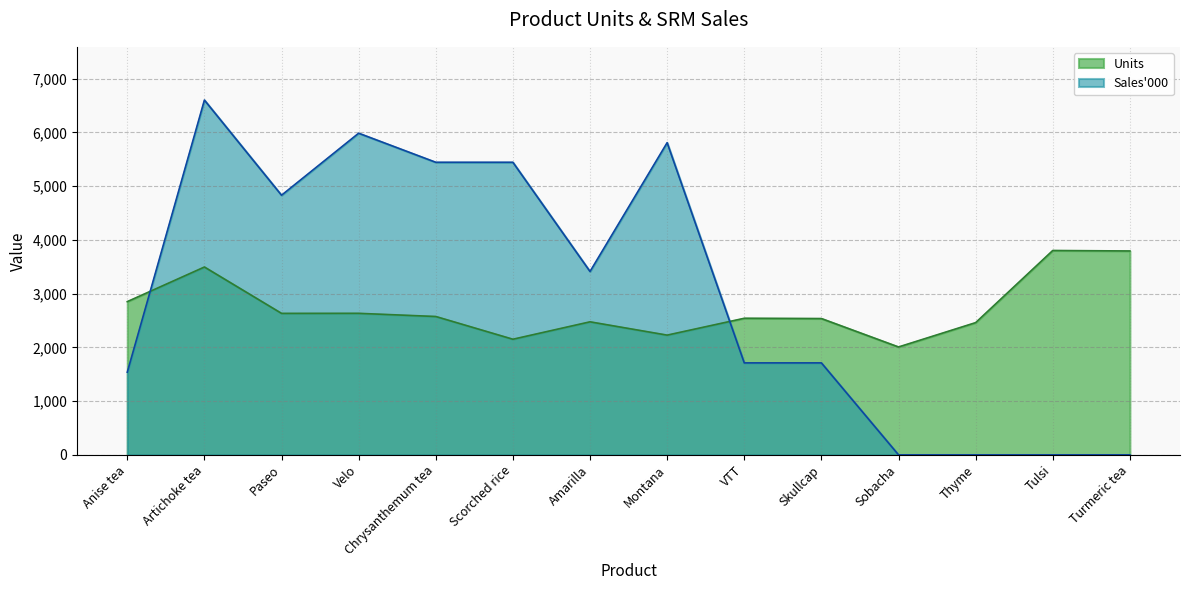

Which has a higher value, Chrysanthemum tea or Anise tea?

Anise tea